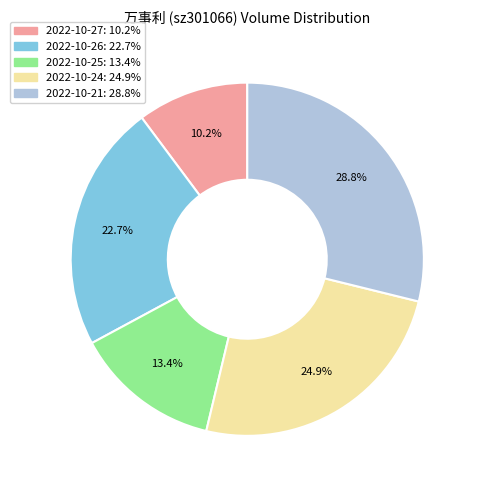

To the nearest percent, what is the average slice percentage?

20%